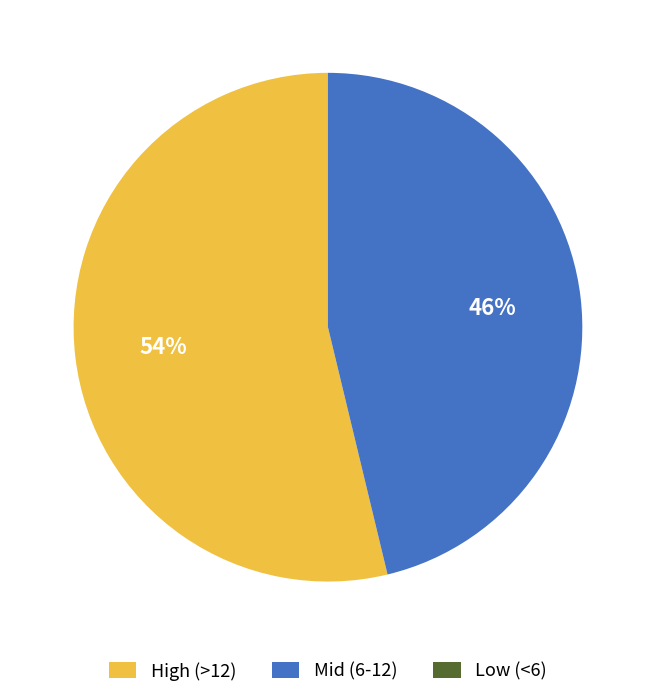

Does Mid (6-12) account for over 50% of the chart?

No